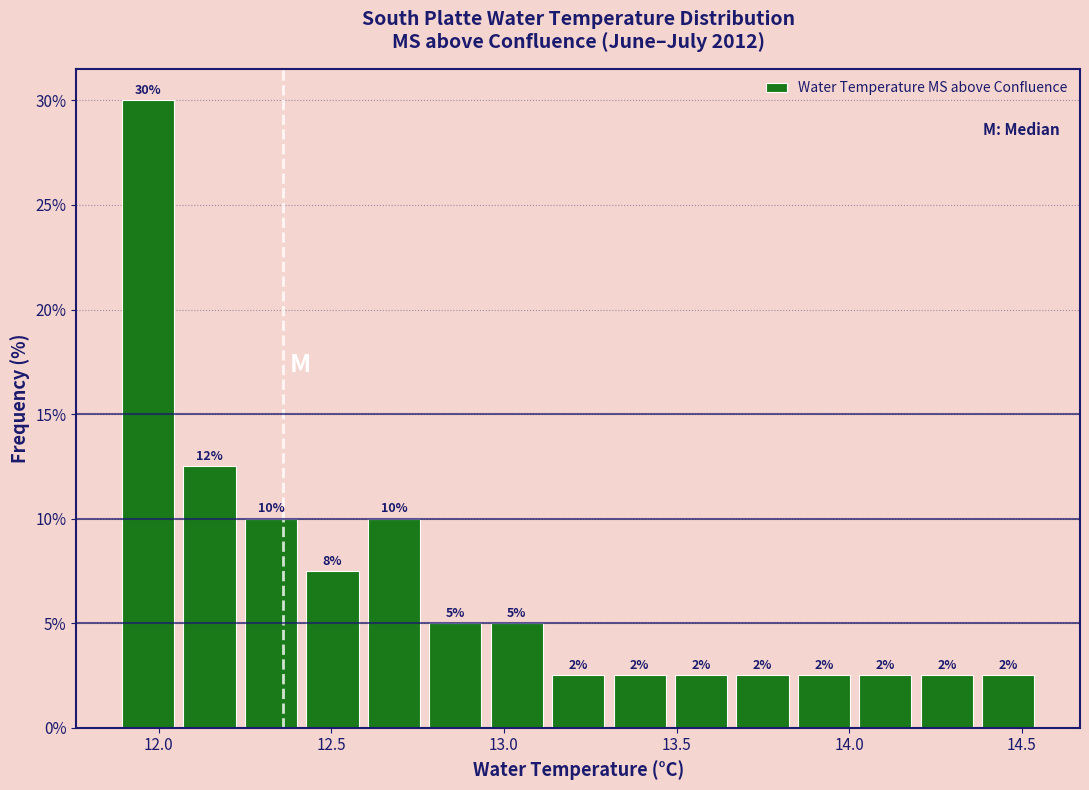

Around what value on the x-axis is the tallest bar? Give the approximate position of its centre, as read against the axis.

11.95